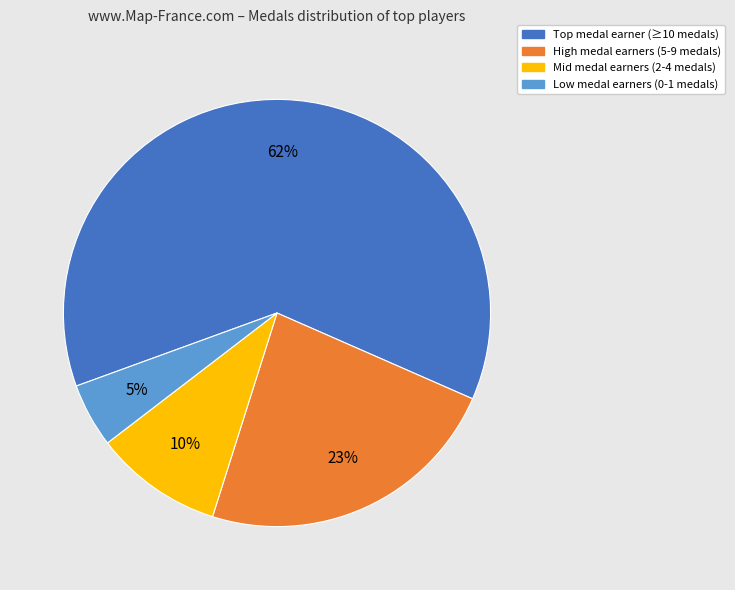

Does any single category account for the majority?

Yes